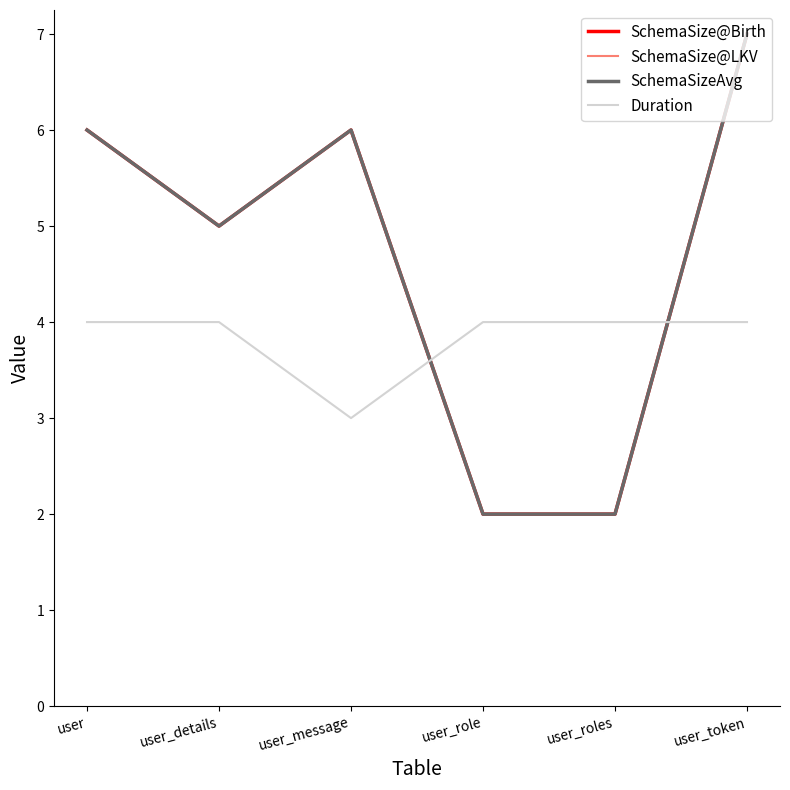

True or false: SchemaSizeAvg has a value of 5 at user_details.

True